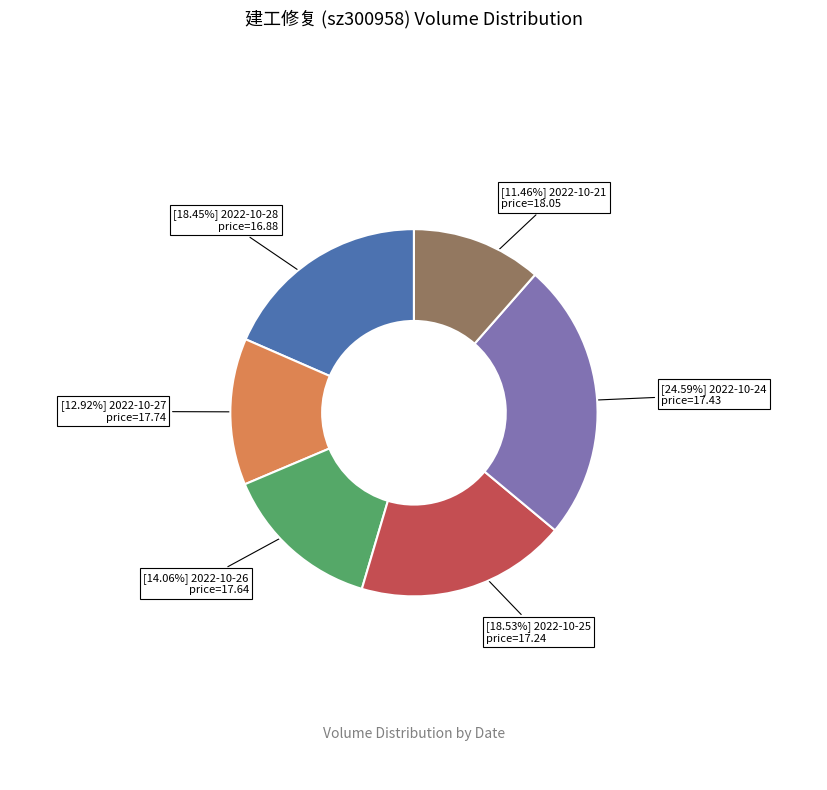

Is there any slice that represents more than half of the pie?

No